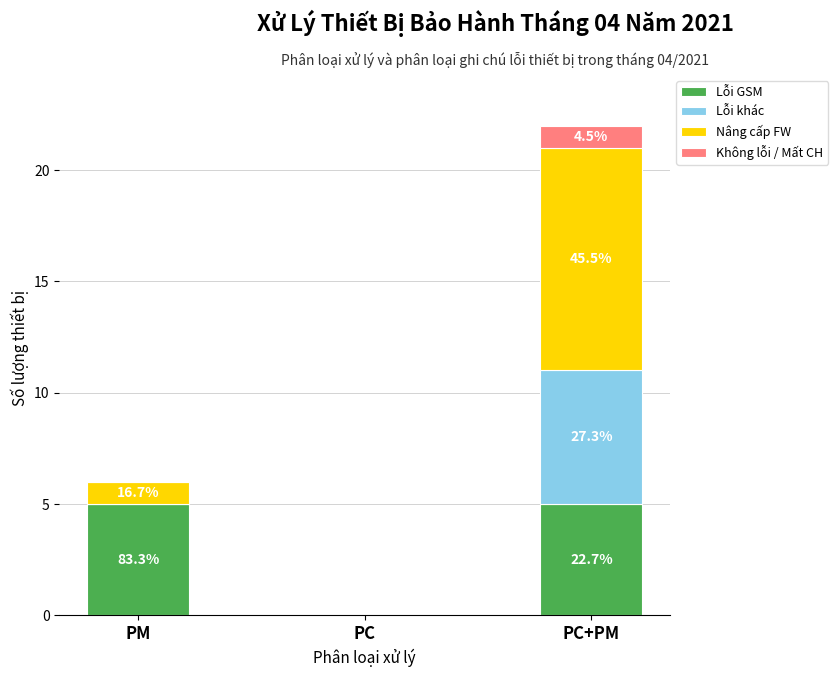

What is the difference between the maximum and minimum values in the Không lỗi / Mất CH series?

1